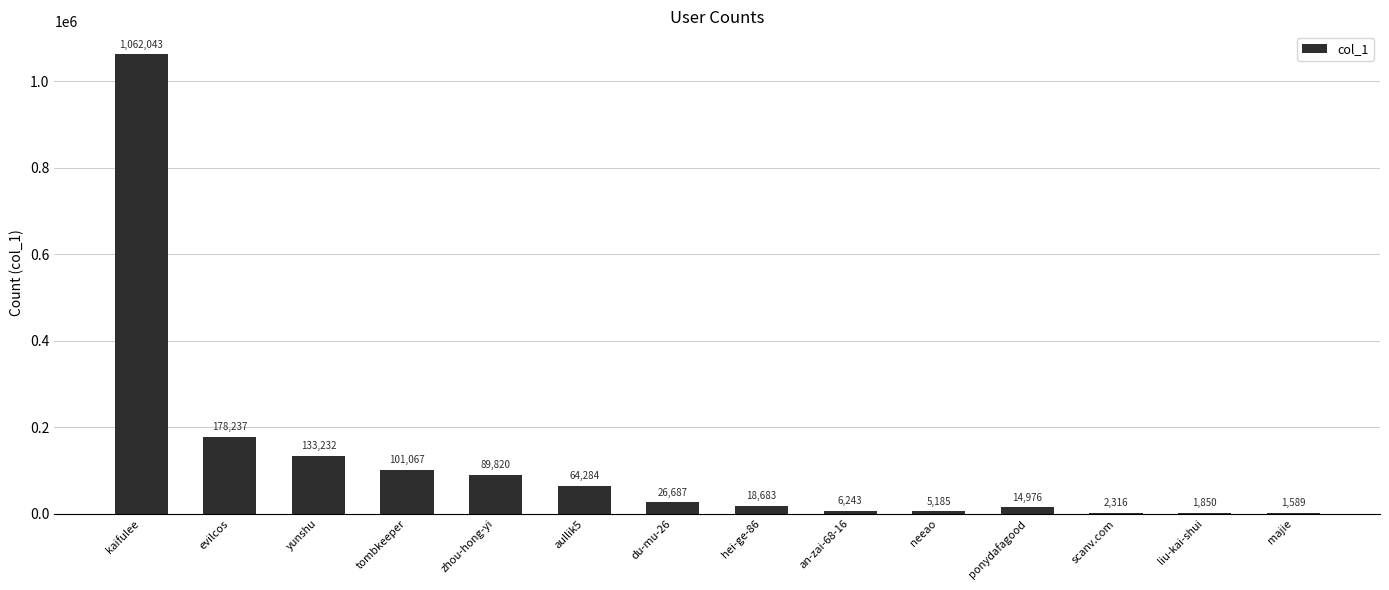

Read the value at ponydafagood.

14976